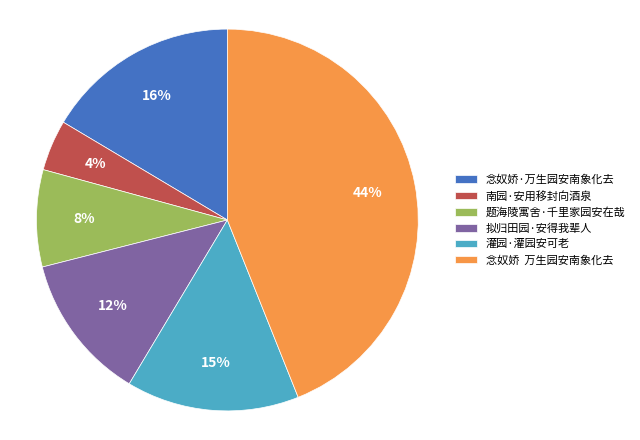

Is the sum of 南园·安用移封向酒泉 and 念奴娇 万生园安南象化去 greater than half?

No